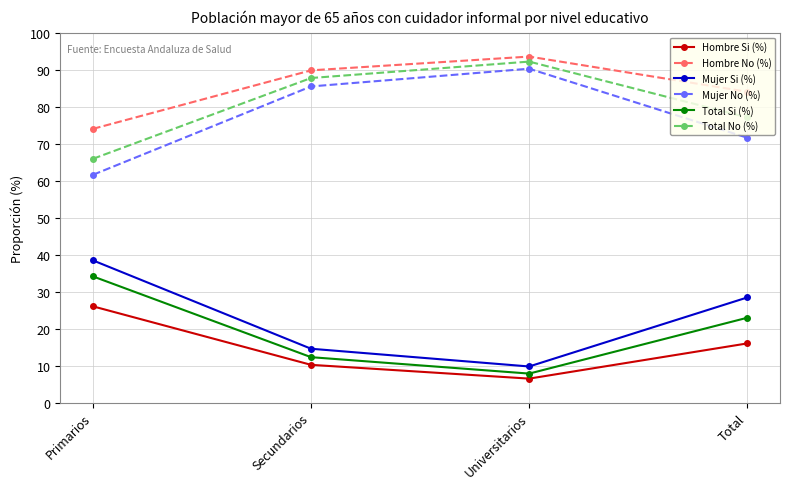

The value of Mujer Si (%) at Secundarios is 14.5. True or false?

True